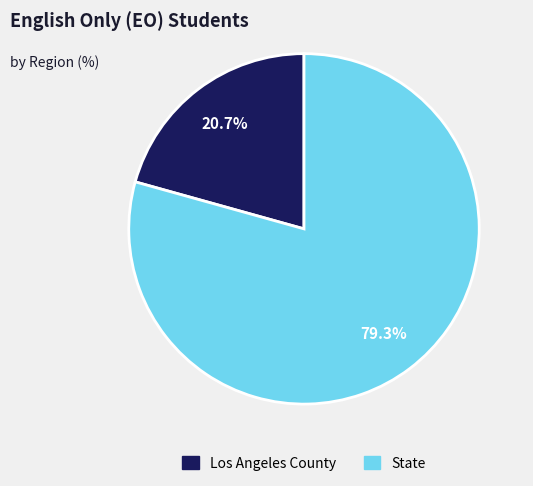

To the nearest percent, what percentage of the pie is State?

79%